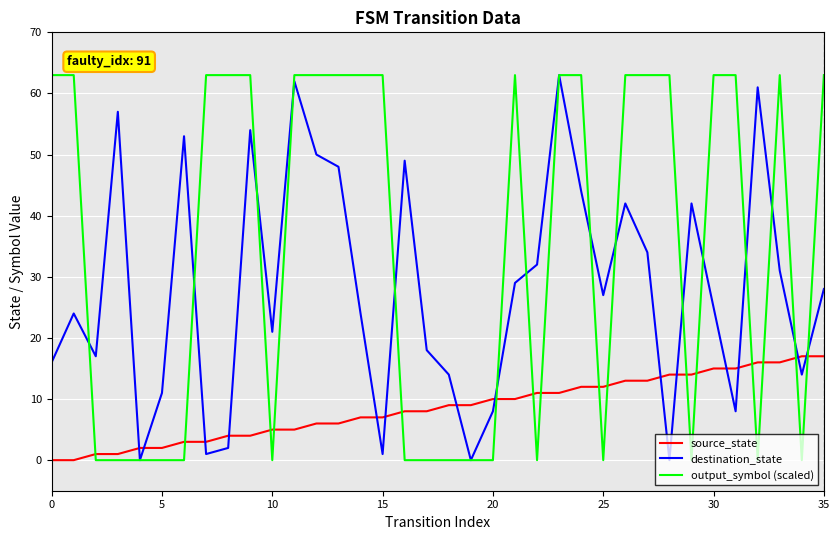

At how many categories does at least one series exceed 44?

24